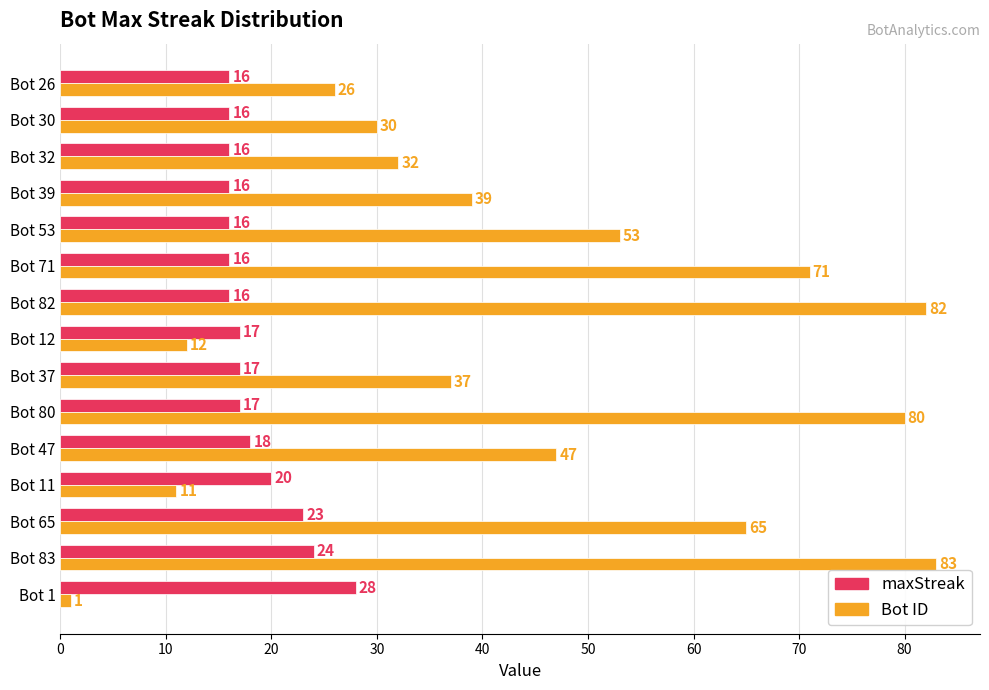

What is the difference between the maximum and second lowest values in the maxStreak series?

12